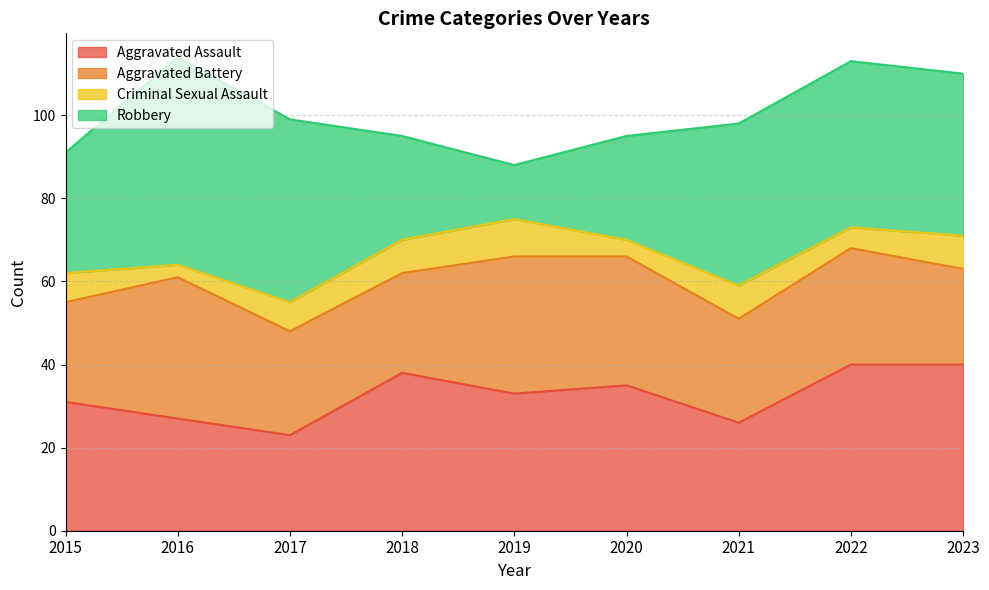

At which label is Criminal Sexual Assault closest to 6?

2015